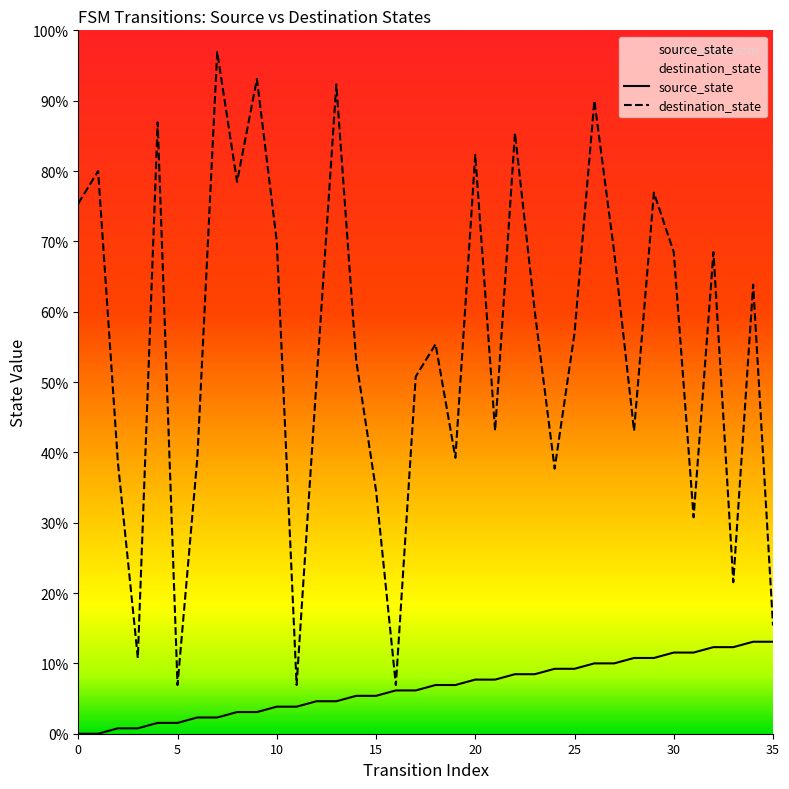

Does the chart have visible grid lines?

No